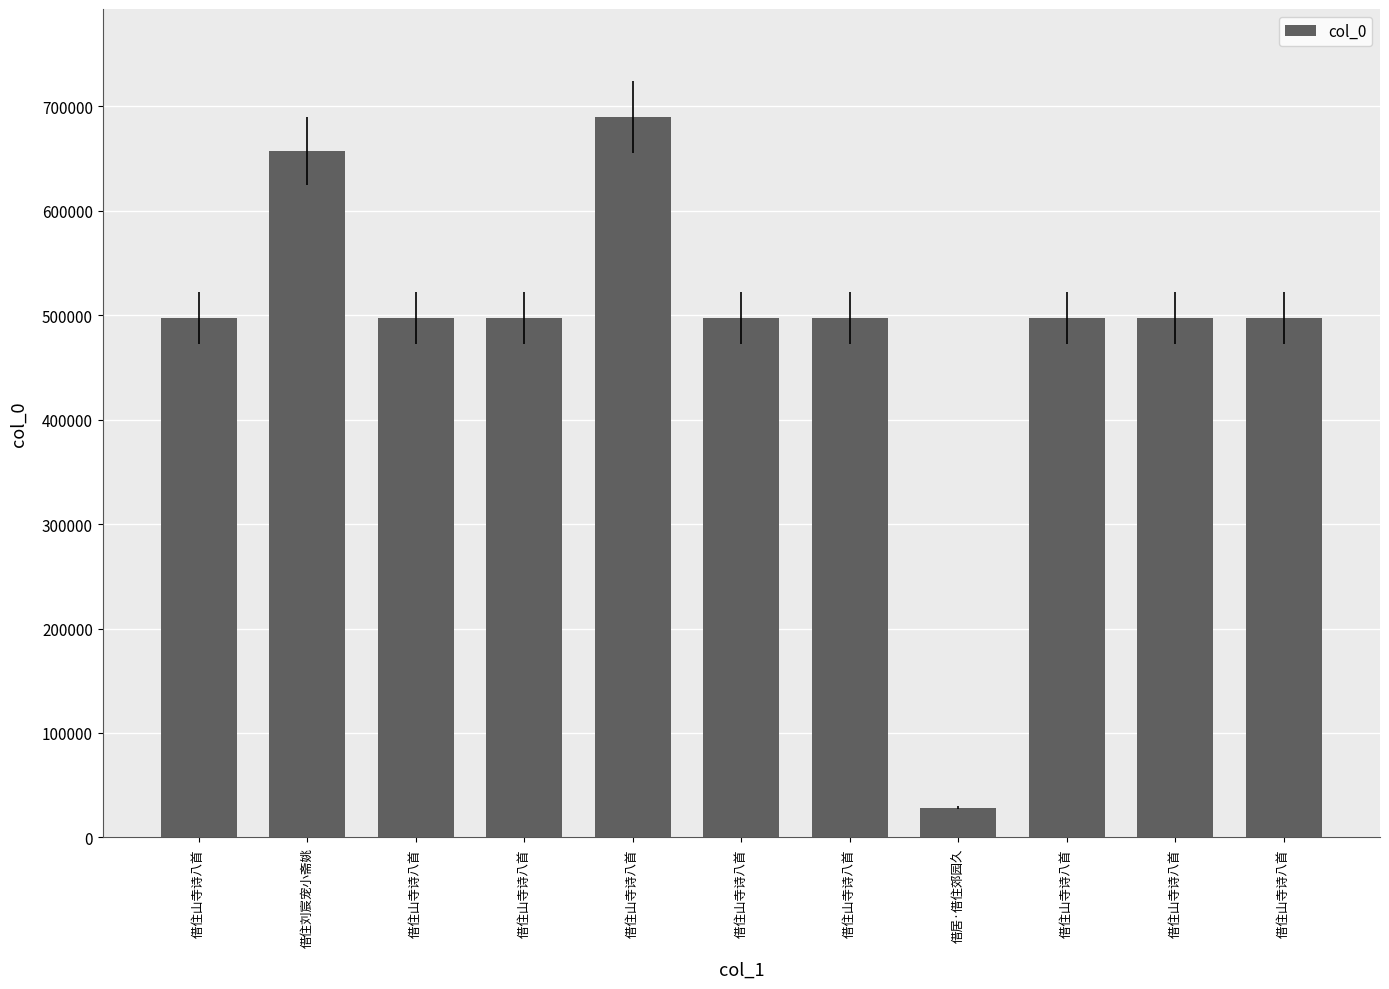

What is the sum of all values?

5353728